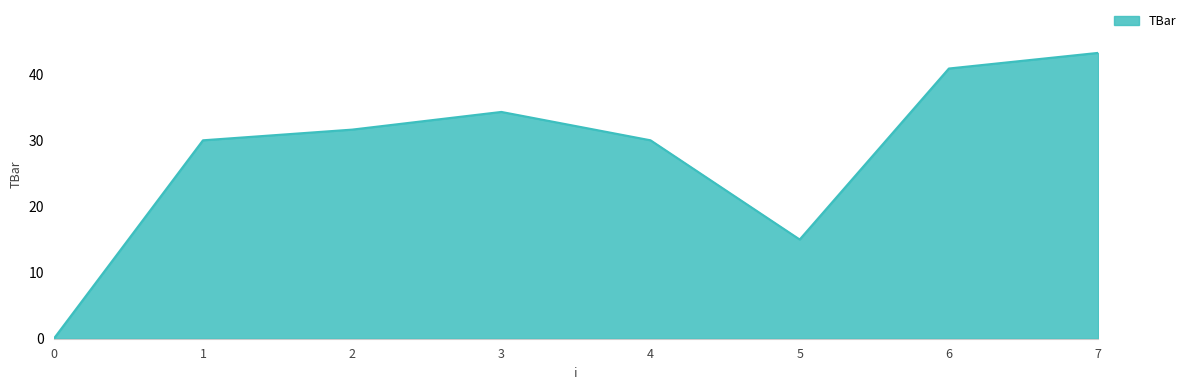

The chart shows a value of 31.6 at 2. True or false?

True